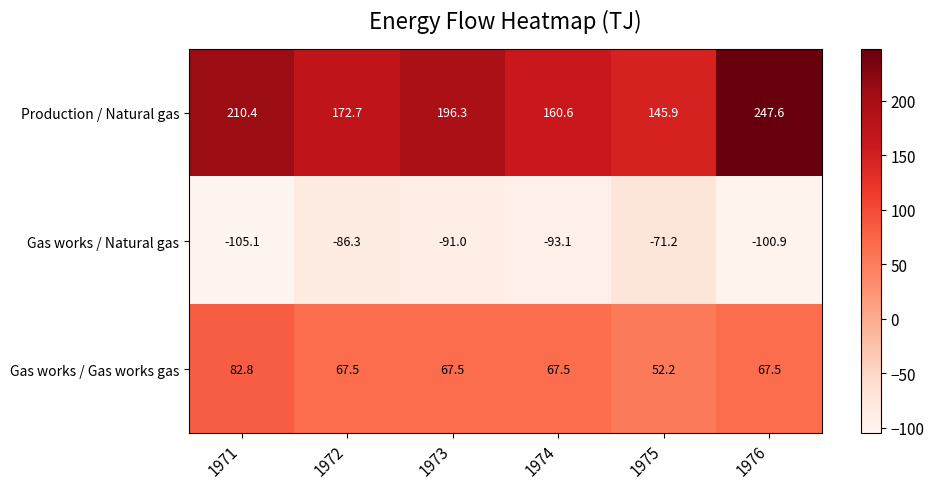

At which category is the sum across all series the highest?

1976